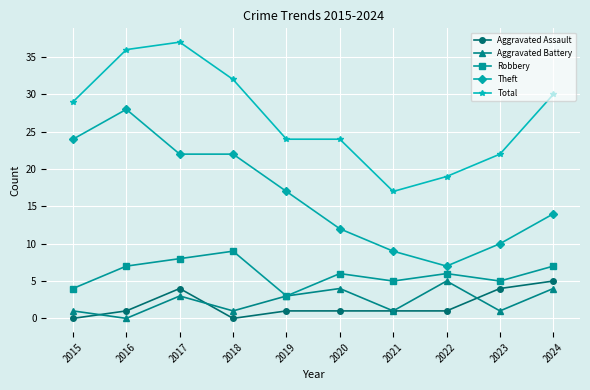

At which label does Aggravated Assault reach its peak?

2024